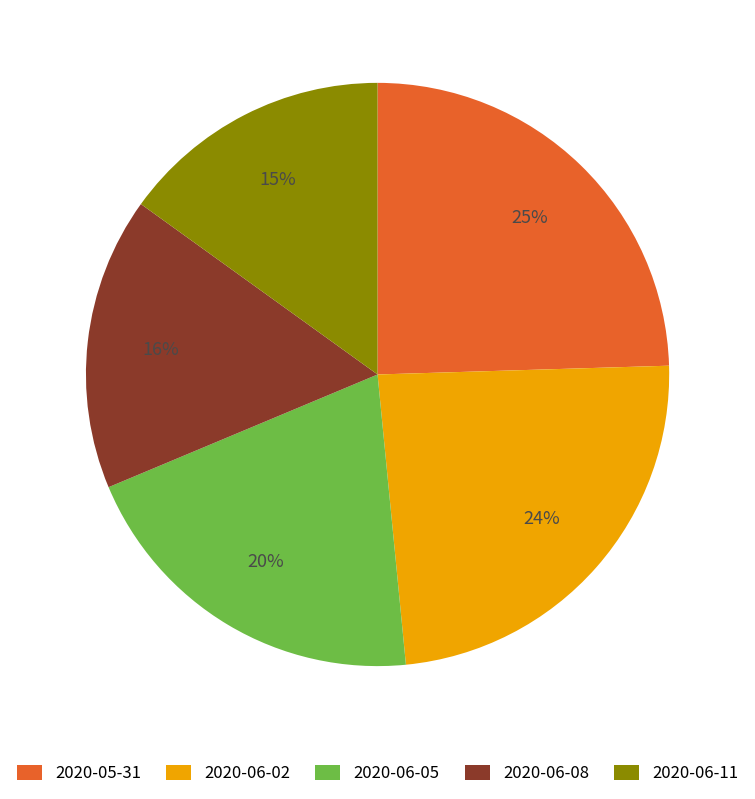

To the nearest percent, what is the average slice percentage?

20%